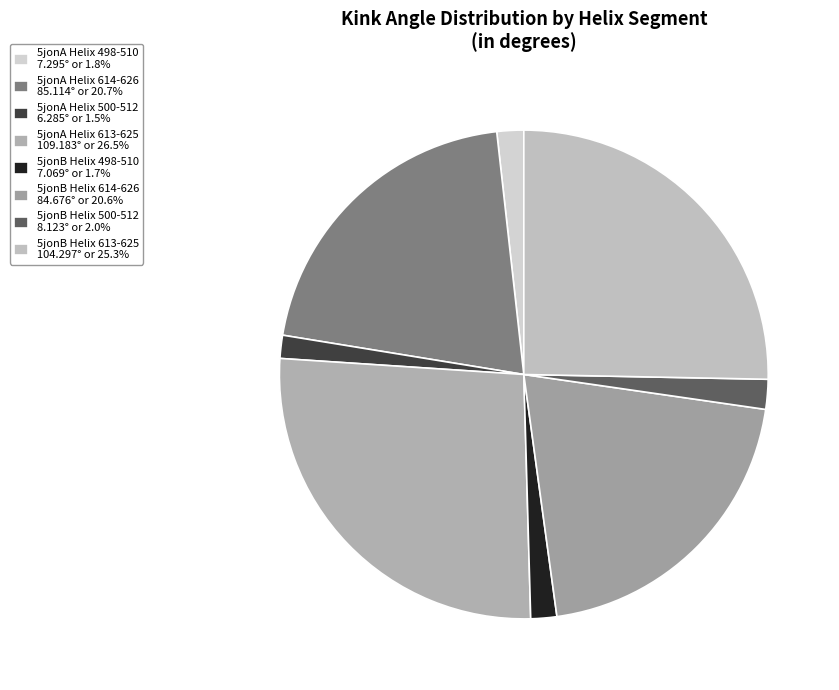

Count the number of slices in the pie.

8